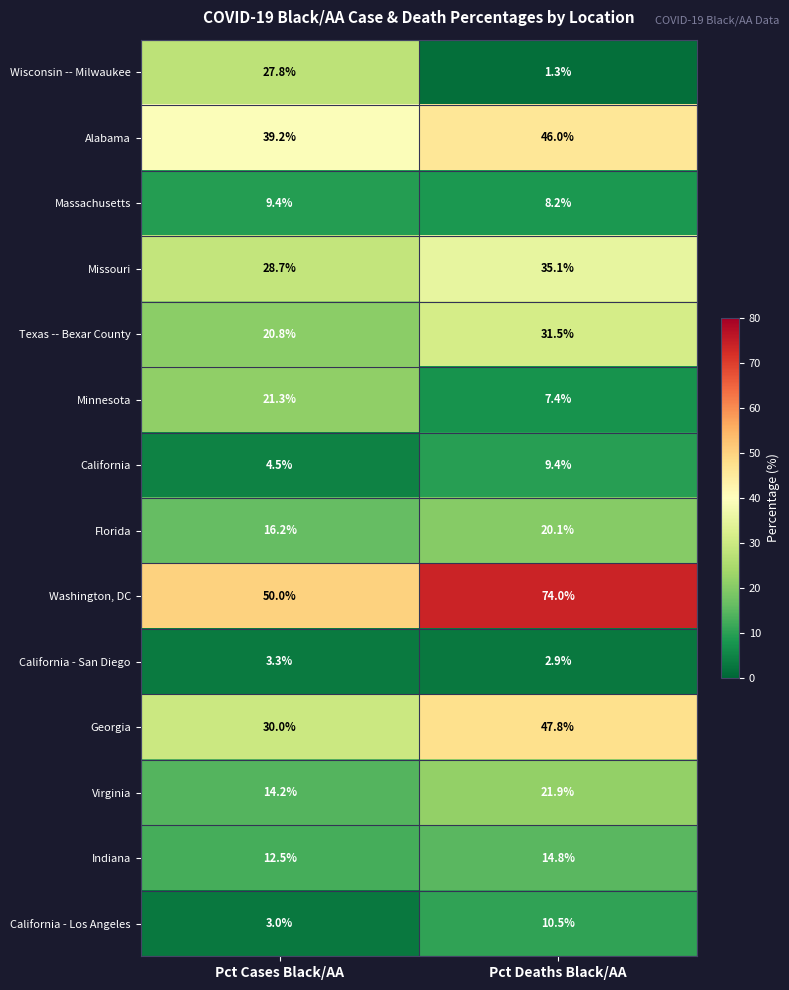

Which series has the largest total across all categories?

Washington, DC